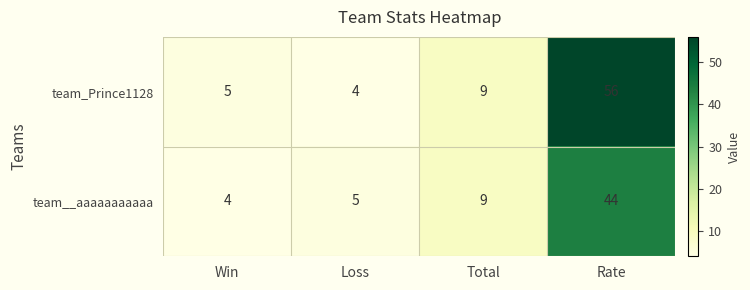

What is the average value of the team__aaaaaaaaaaa series?

16